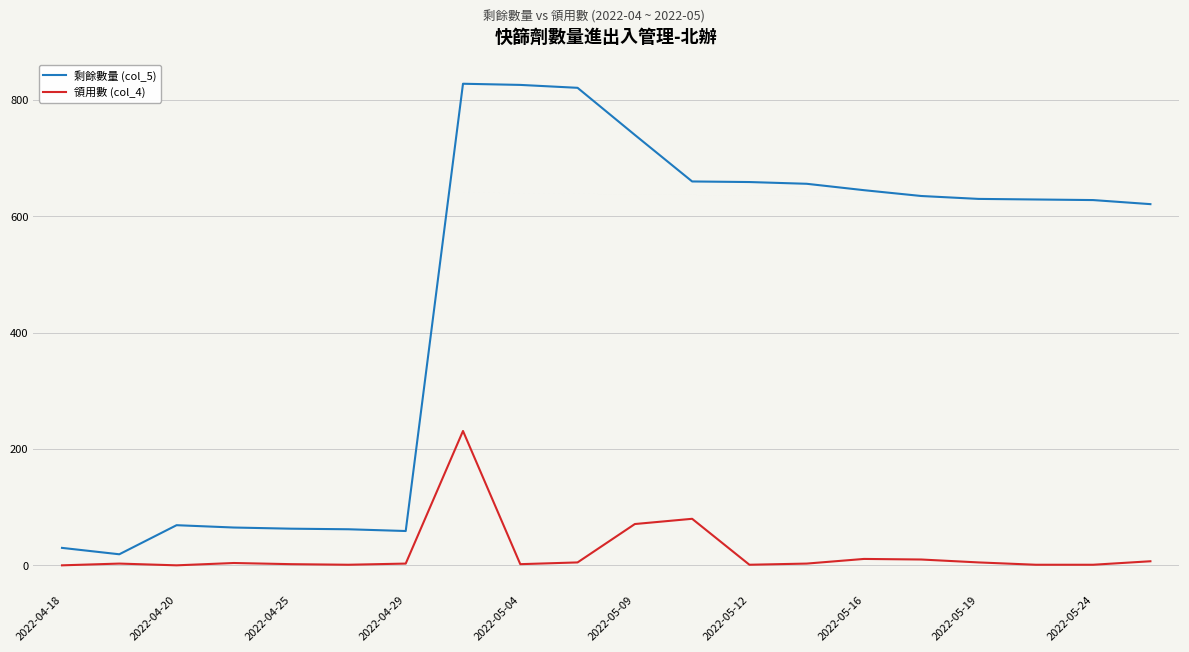

Which series has the largest range (max minus min)?

剩餘數量 (col_5)